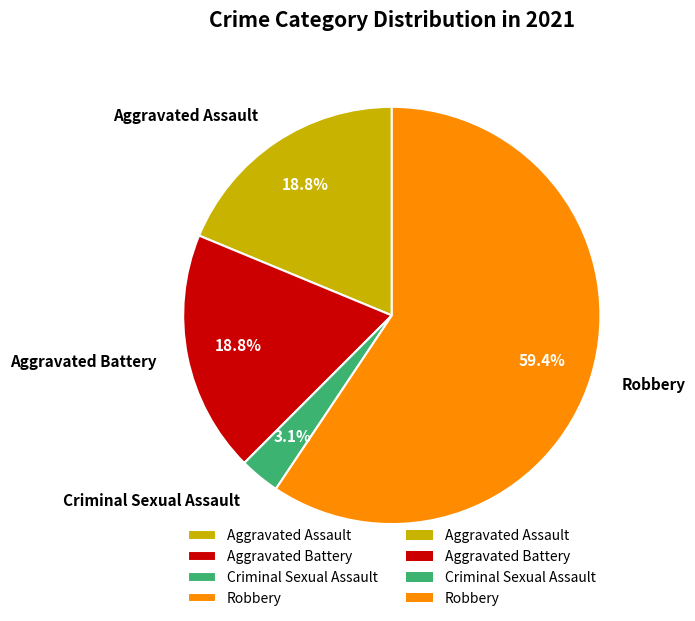

To the nearest percent, what is the average slice percentage?

25%